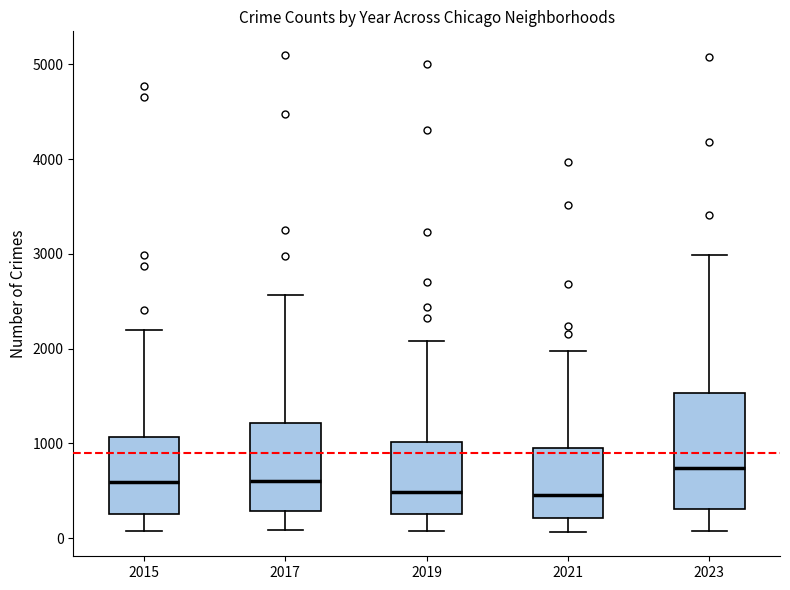

Where does the median line of the box at x = 2017 sit on the y-axis? The values are not printed on the chart, so give them approximately, as read against the axis.

600